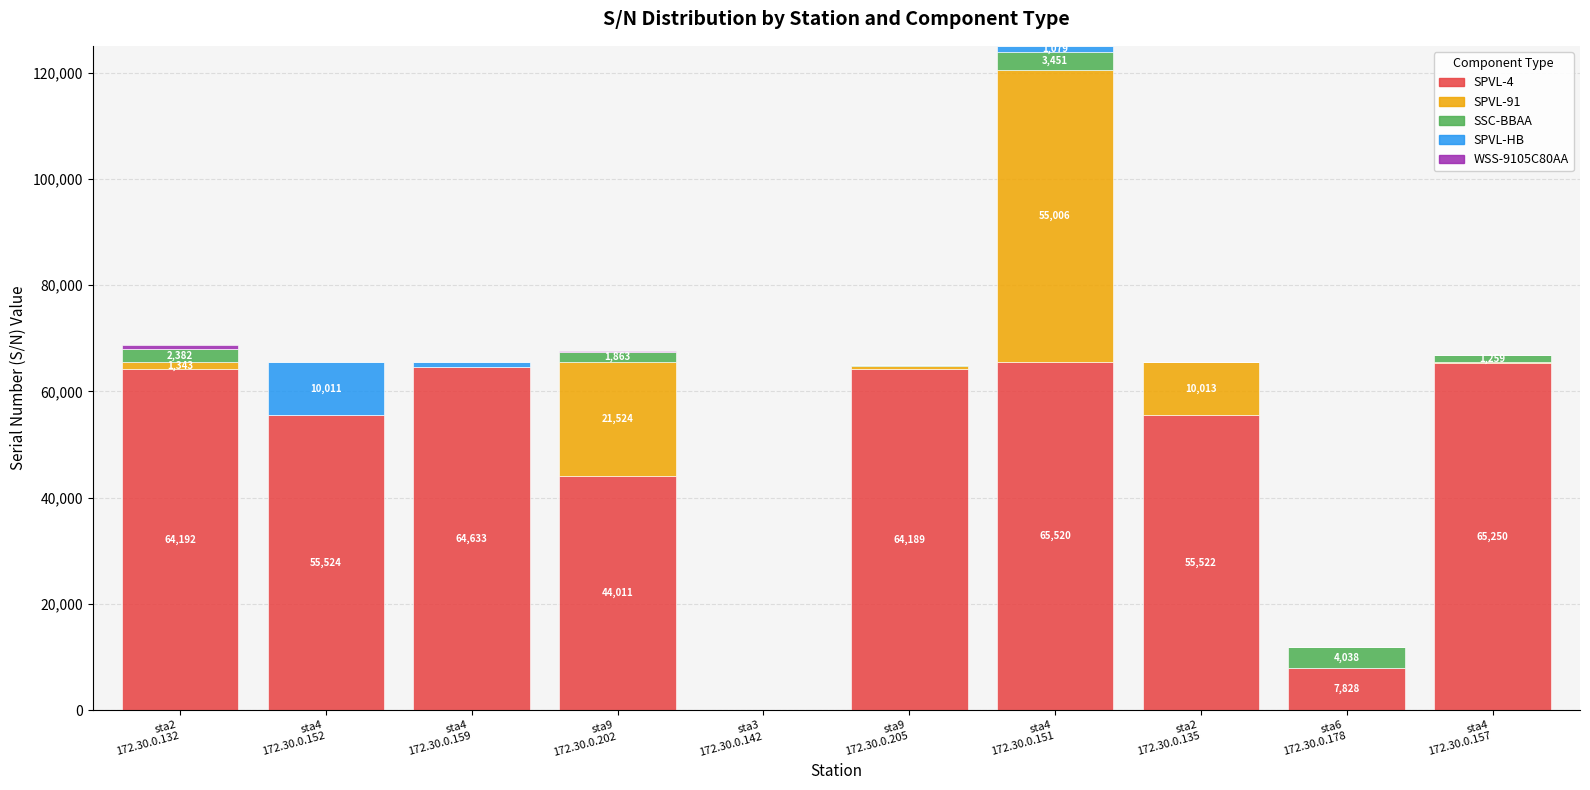

How many distinct data groups are displayed?

5